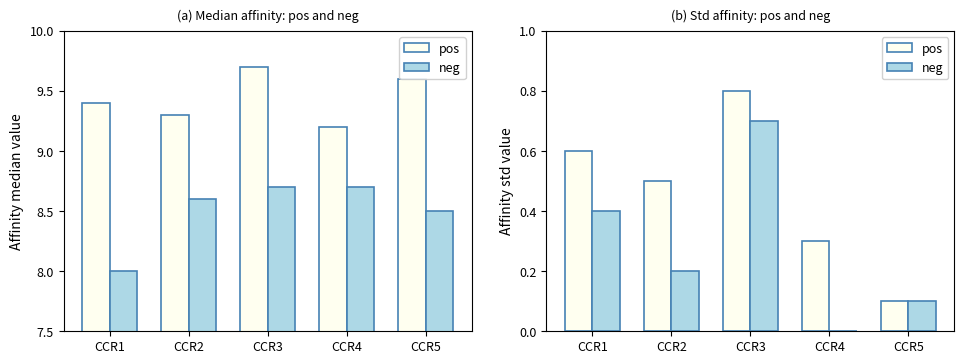

Which series has the widest spread of values?

pos